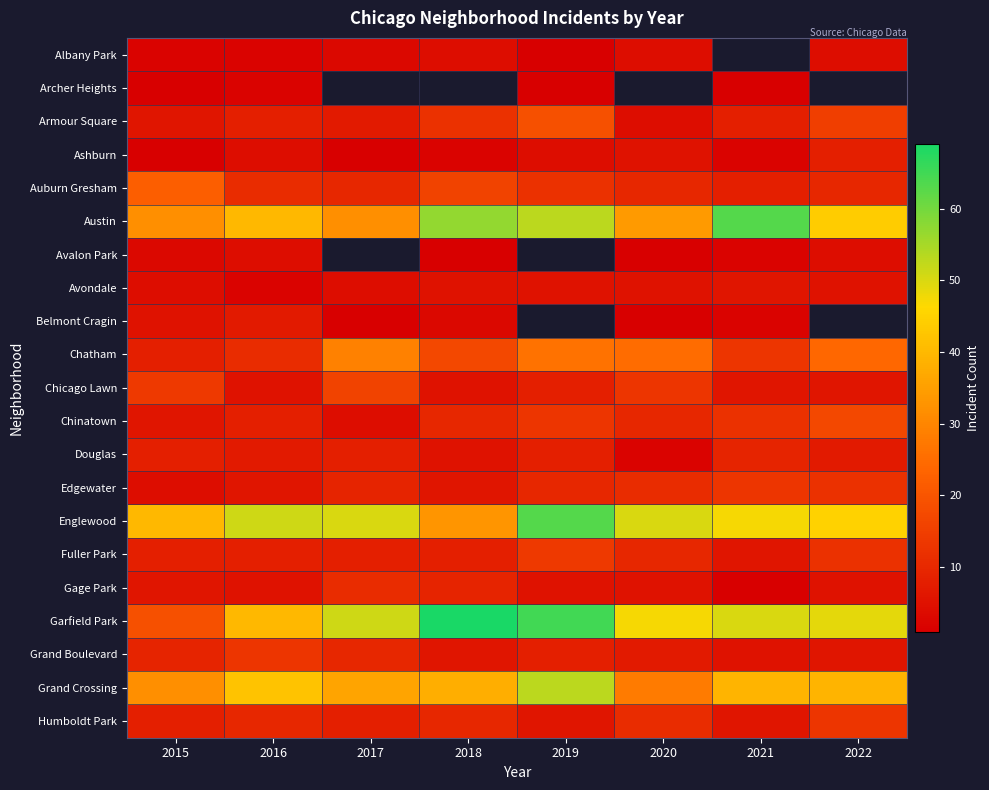

How many data points in Gage Park are less than 5?

1